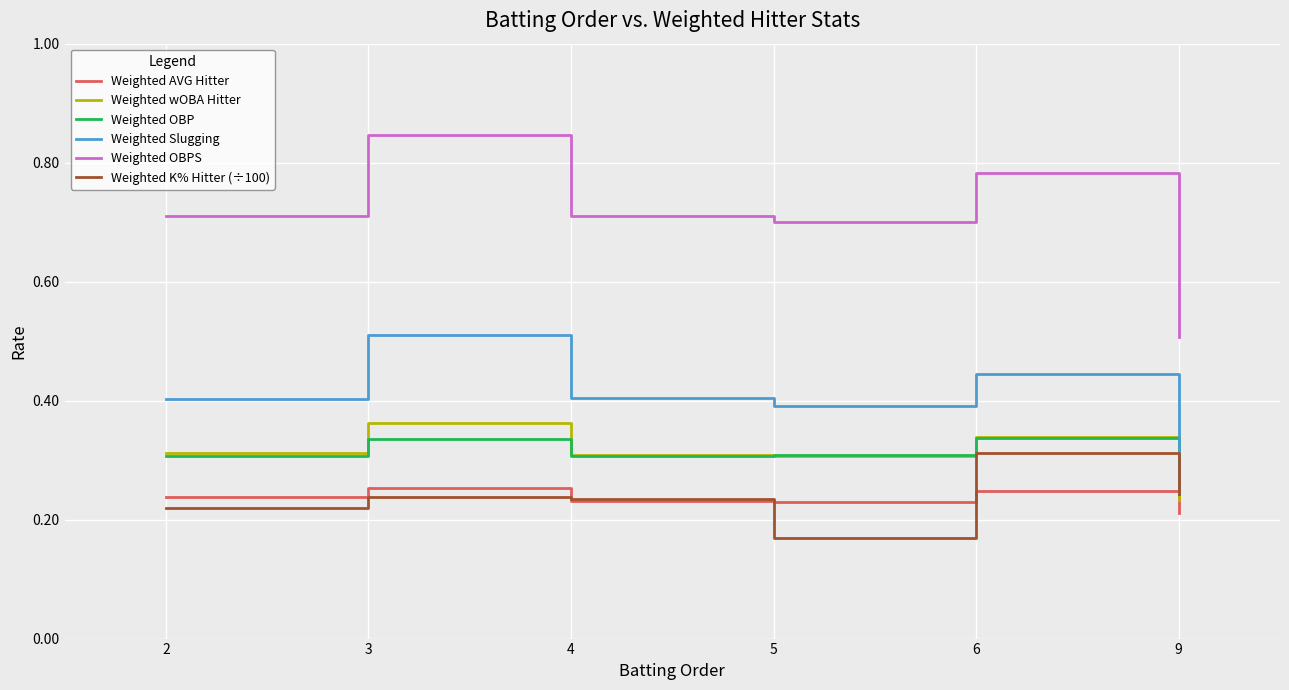

At how many categories does at least one series exceed 0?

6